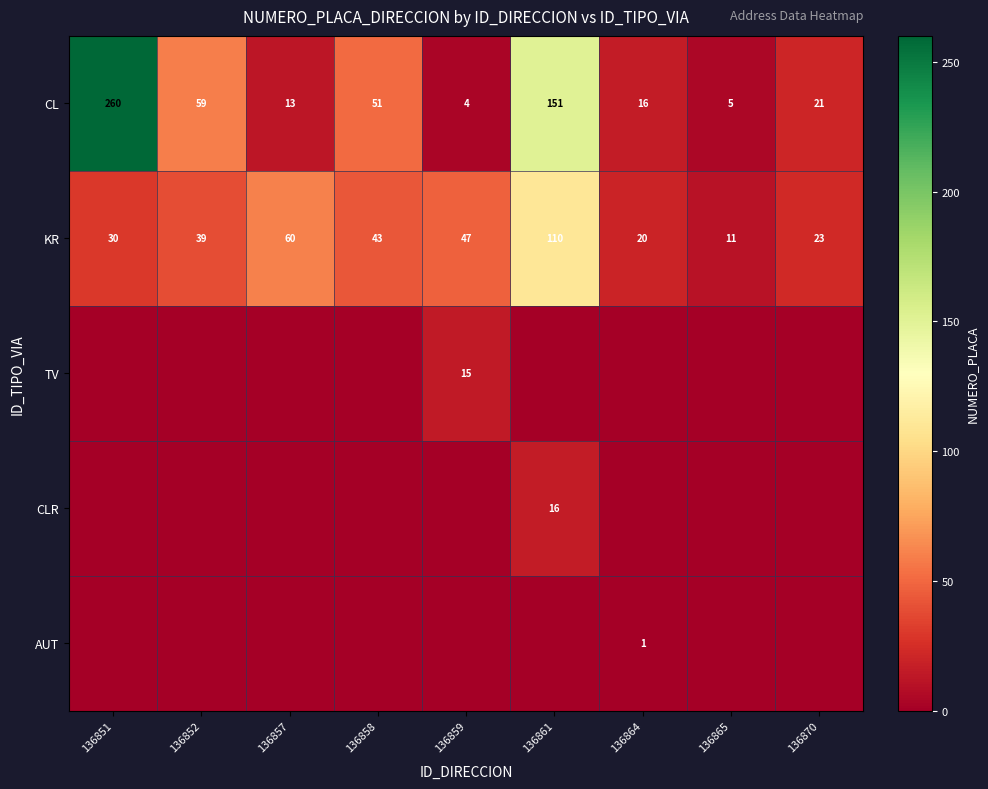

At which category does the chart reach its minimum across all series?

136851